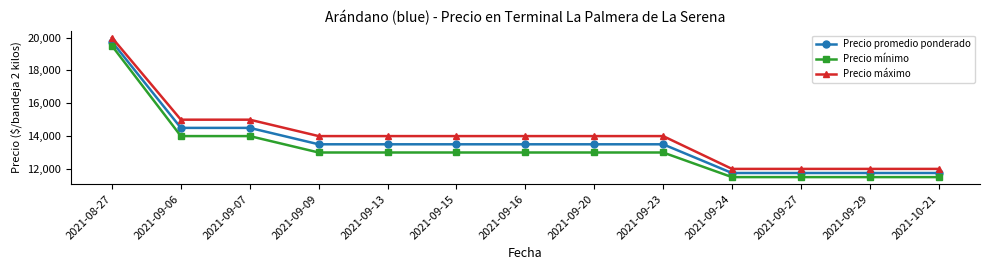

Which category has the highest value in the Precio mínimo series?

2021-08-27